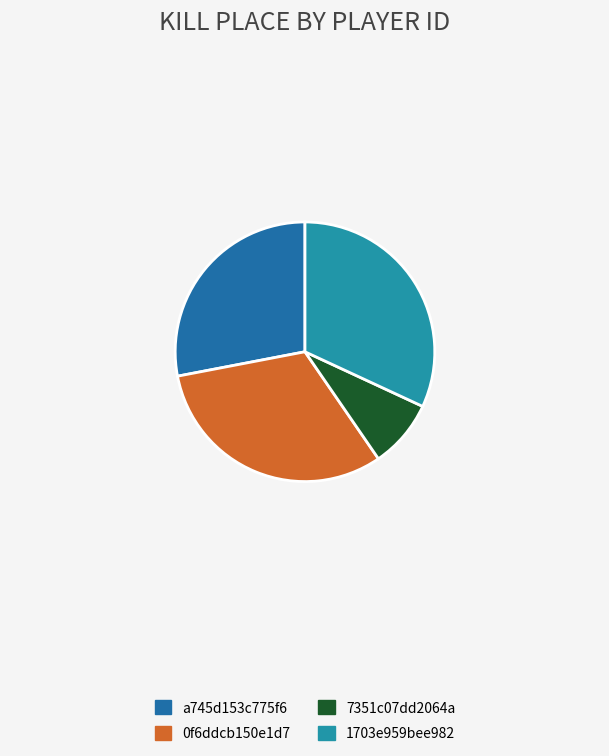

Count the number of slices in the pie.

4